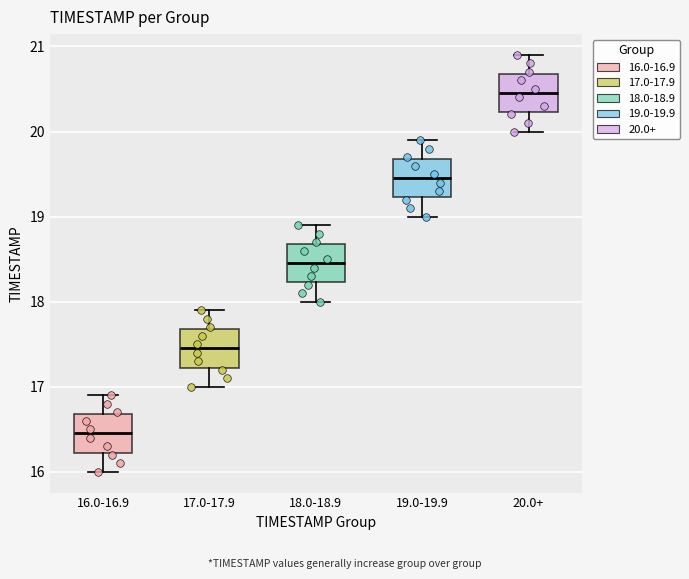

Which box's median line is the highest?

20.0+